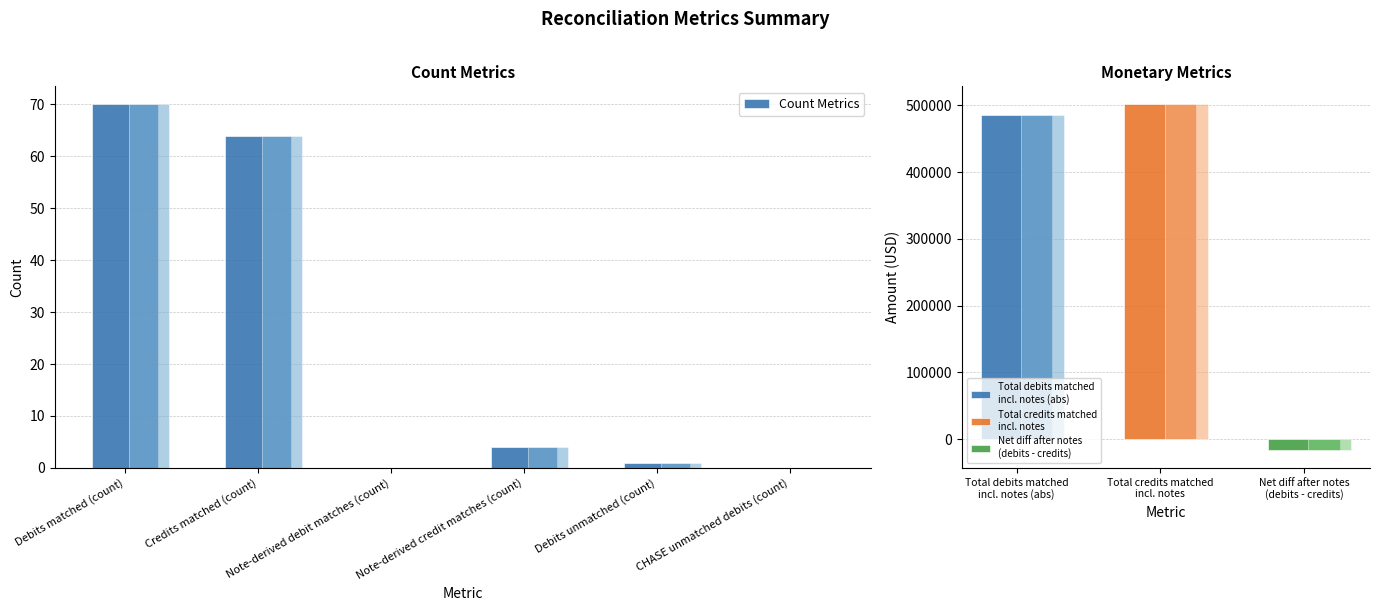

Rank the categories by value from lowest to highest.

Note-derived debit matches (count), CHASE unmatched debits (count), Debits unmatched (count), Note-derived credit matches (count), Credits matched (count), Debits matched (count)